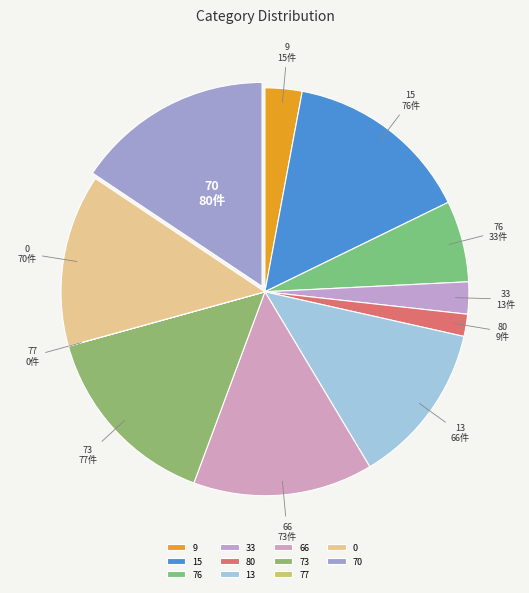

Is it true that 76 is 6% of the pie?

True